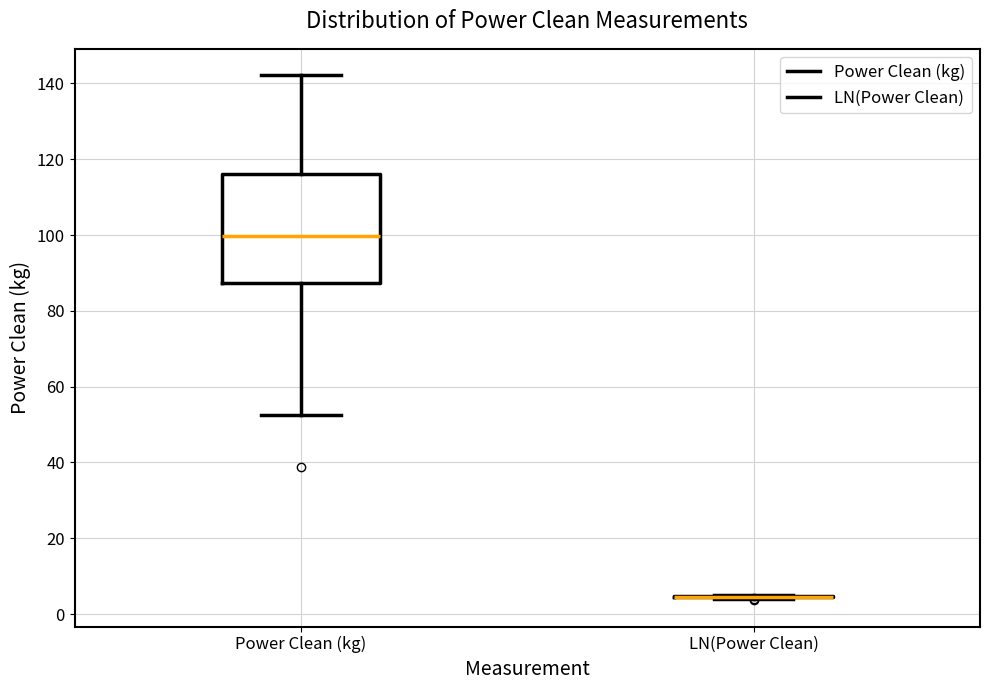

Reading left to right, read every box against the y-axis: the position of its median line, the range the box covers, and the ends of its whiskers. The values are not printed on the chart, so give them approximately, as read against the axis.

Power Clean (kg): median 100, box 88 to 116, whiskers 52 to 142
LN(Power Clean): box collapsed to a line at 4, whiskers 4 to 4